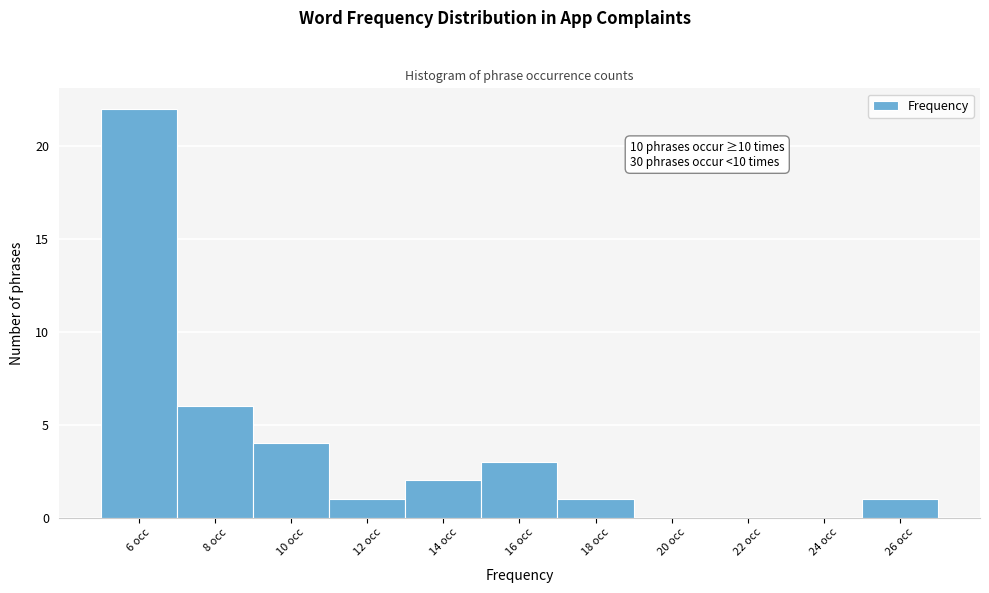

Reading right to left, extract all data points from this chart.

26 occ=1	24 occ=0	22 occ=0	20 occ=0	18 occ=1	16 occ=3	14 occ=2	12 occ=1	10 occ=4	8 occ=6	6 occ=22